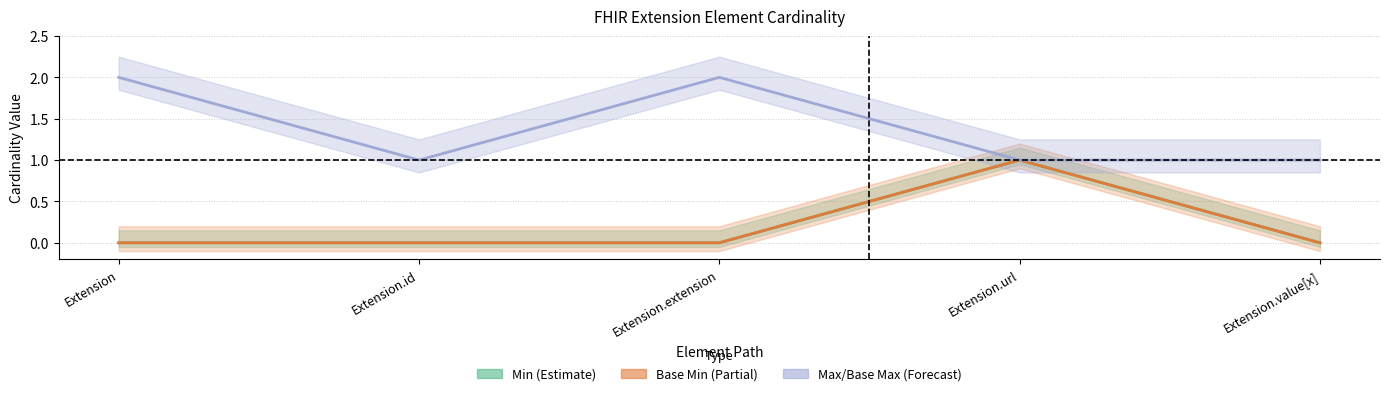

At how many categories does at least one series exceed 1?

2